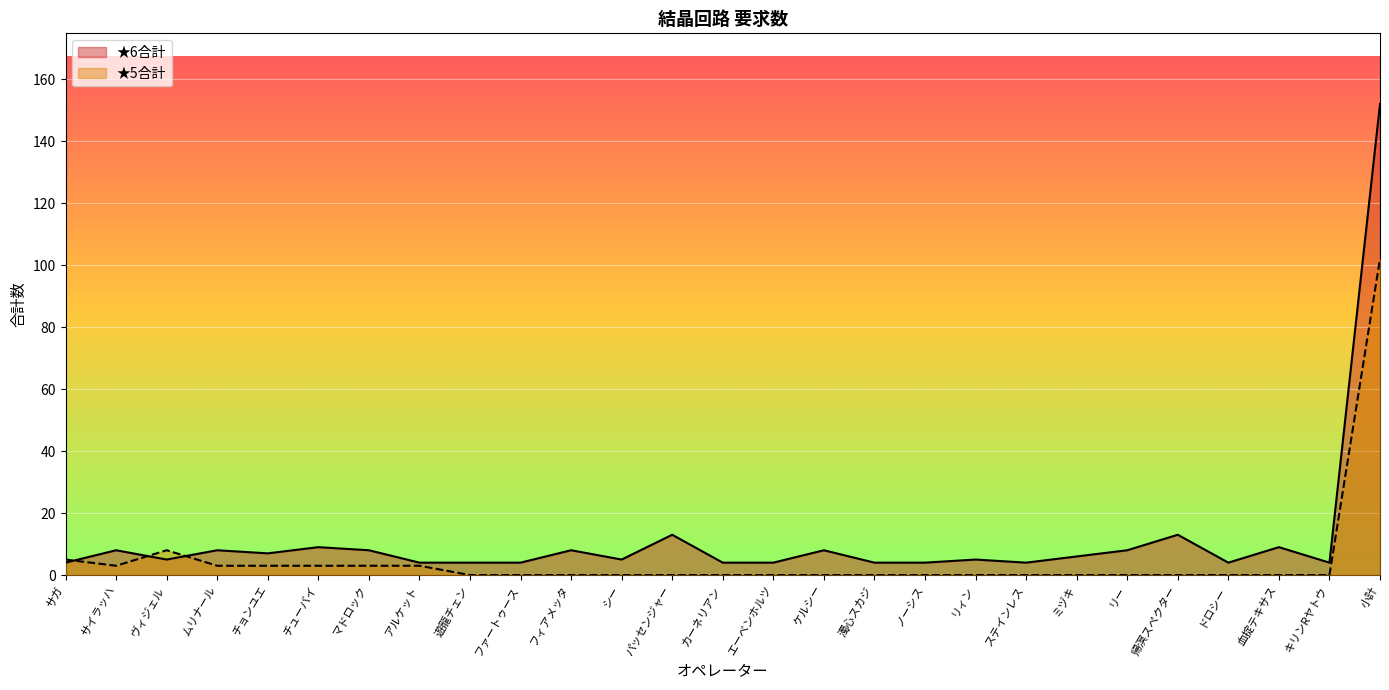

Which series has the largest total across all categories?

★6合計